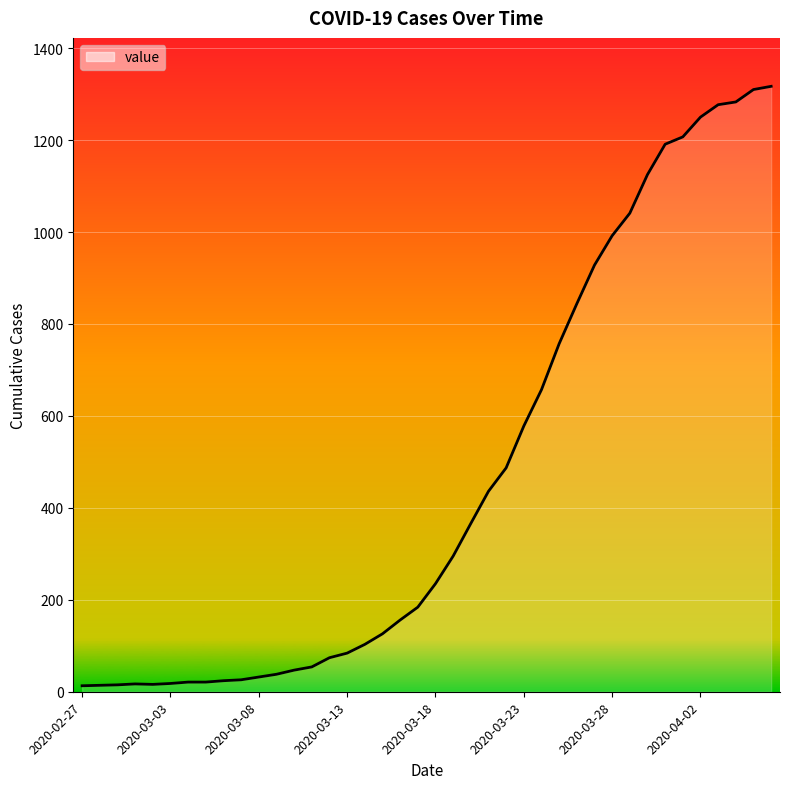

What is the difference between the maximum and minimum values?

1304